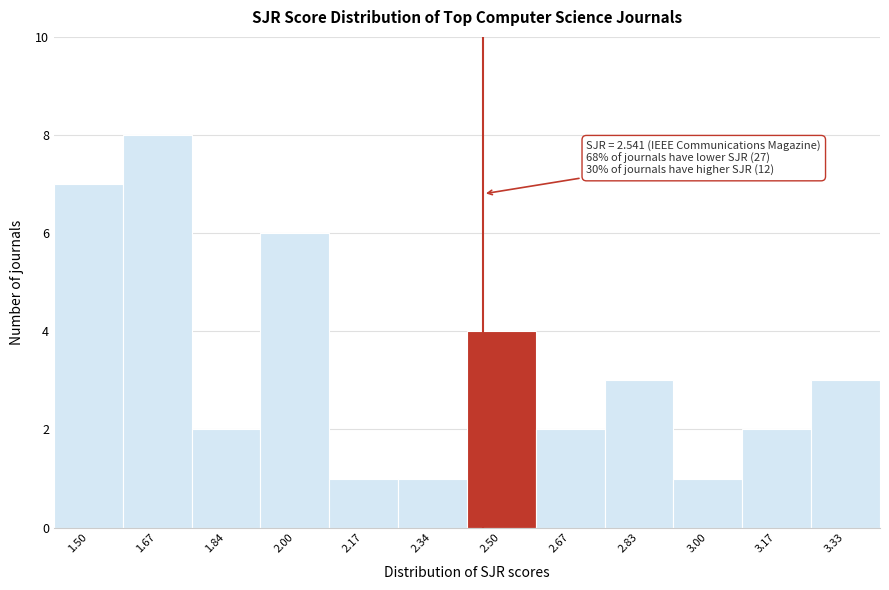

Reading left to right, what are all the values shown in this chart?

1.50=7	1.67=8	1.84=2	2.00=6	2.17=1	2.34=1	2.50=4	2.67=2	2.83=3	3.00=1	3.17=2	3.33=3